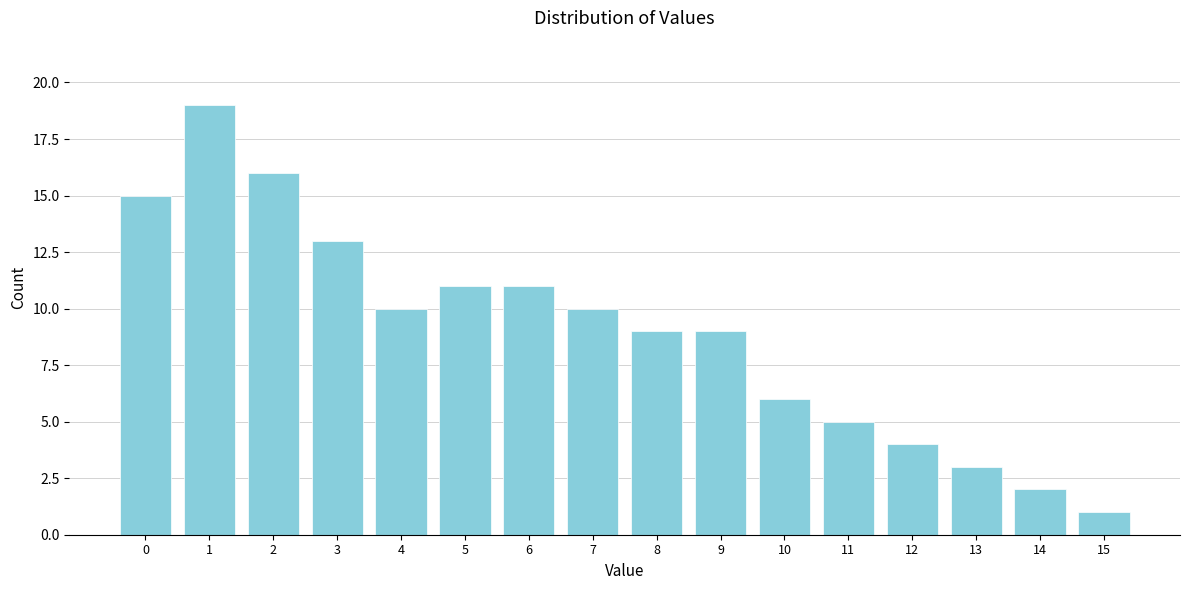

Reading left to right, extract all data points from this chart.

15	19	16	13	10	11	11	10	9	9	6	5	4	3	2	1